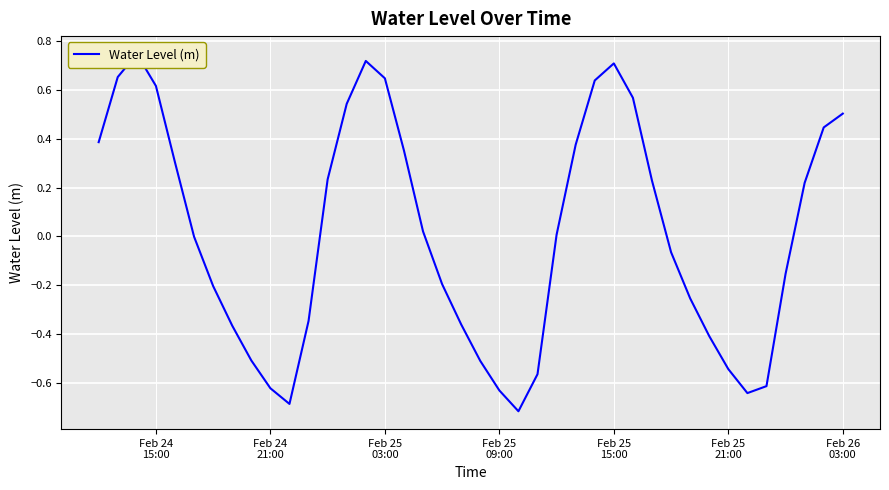

How many data points are above 0?

20